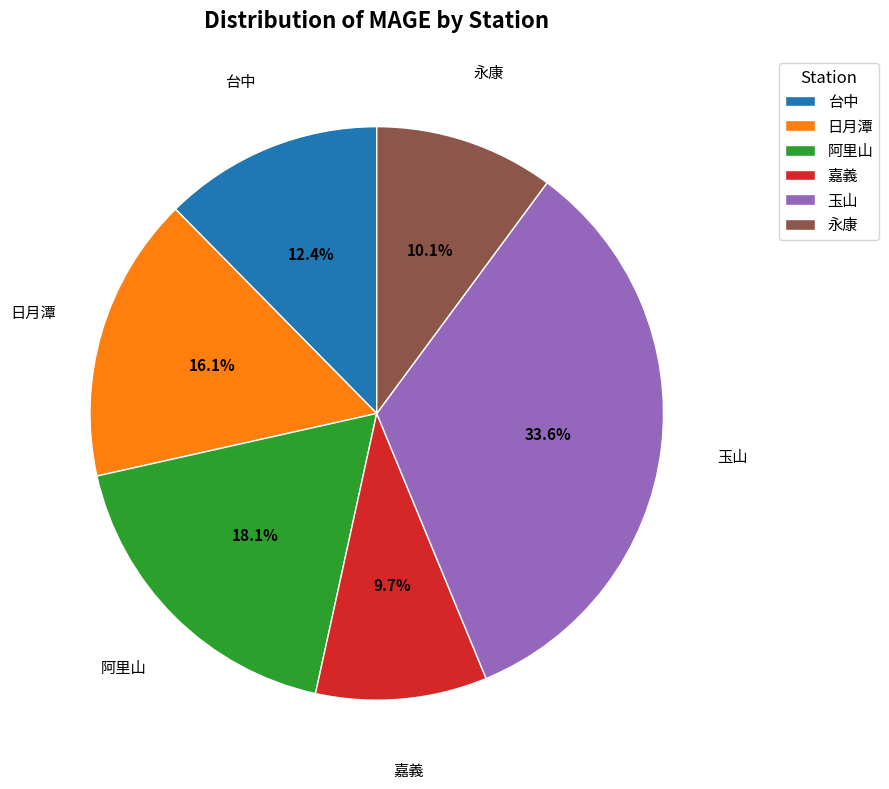

What is the total percentage of 台中 and 日月潭?

28.5%